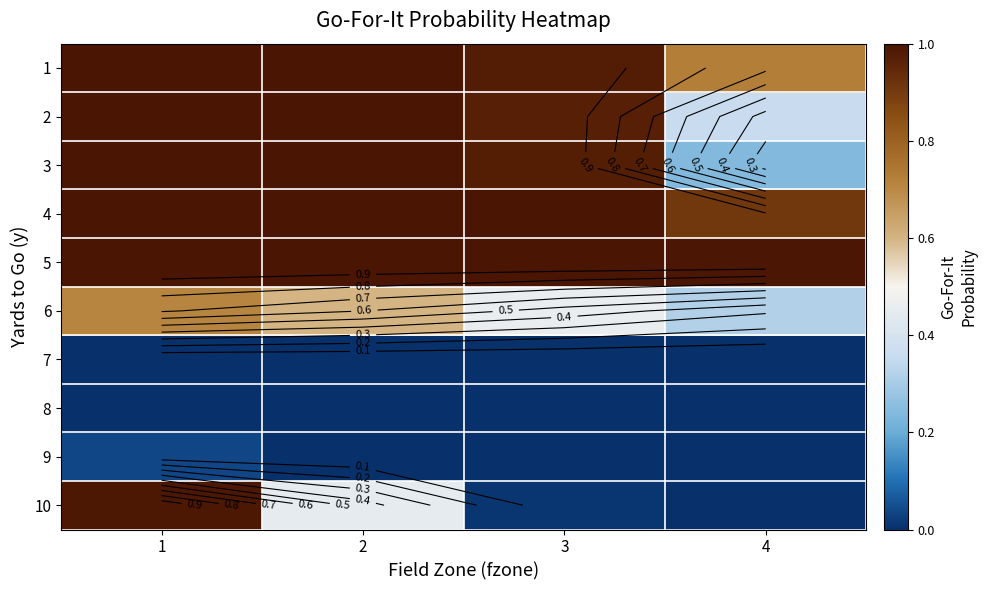

Which series has the largest range (max minus min)?

10